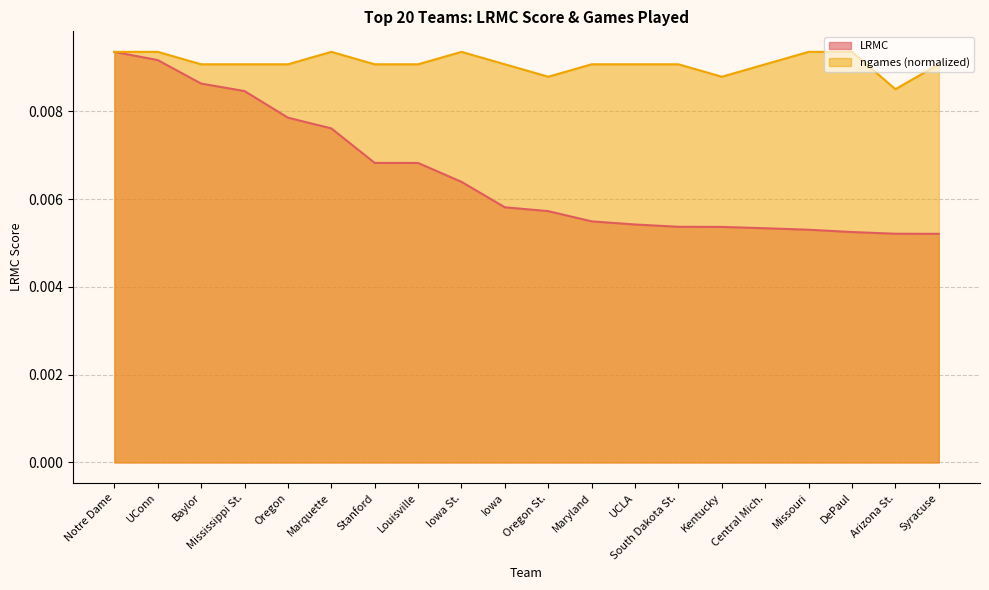

Which series has the widest spread of values?

LRMC